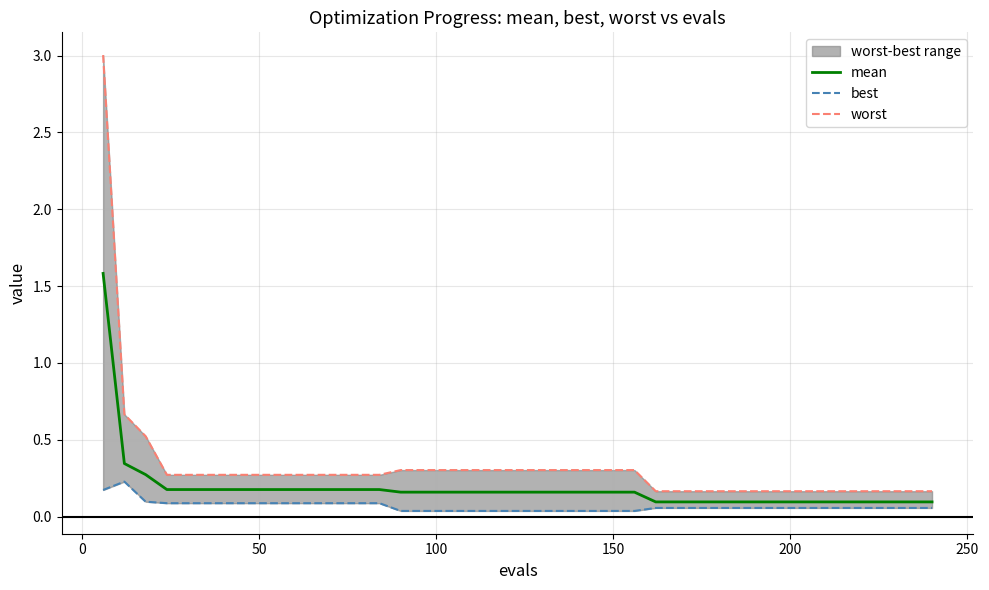

What is the highest value of the mean series?

1.6